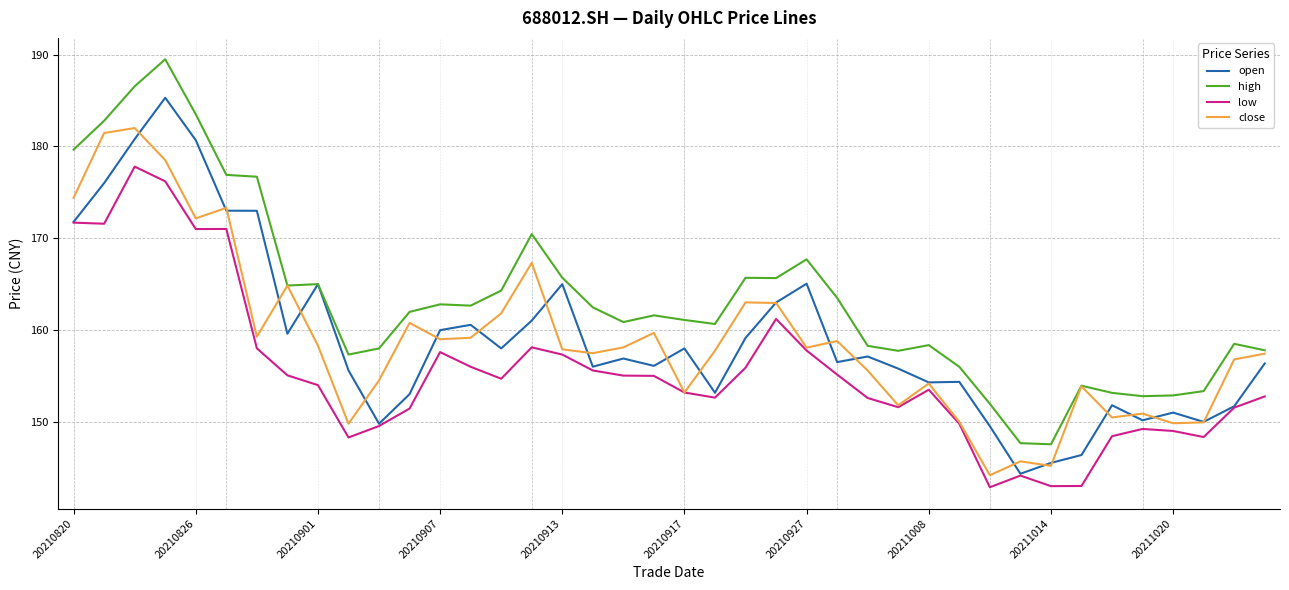

Which series has the largest total across all categories?

high